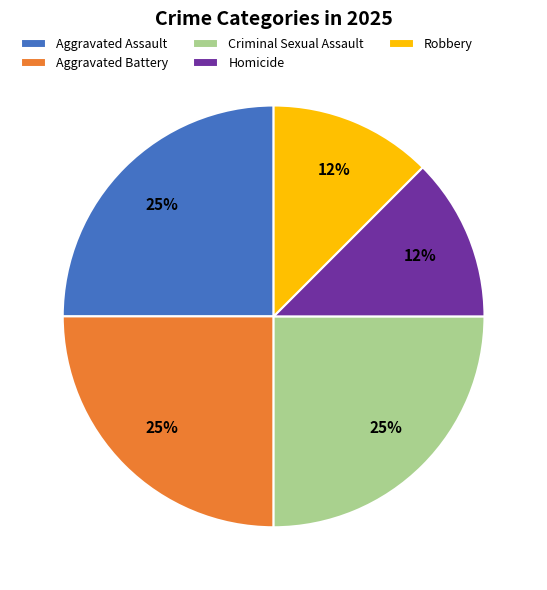

To the nearest percent, what portion does Aggravated Assault represent?

25%